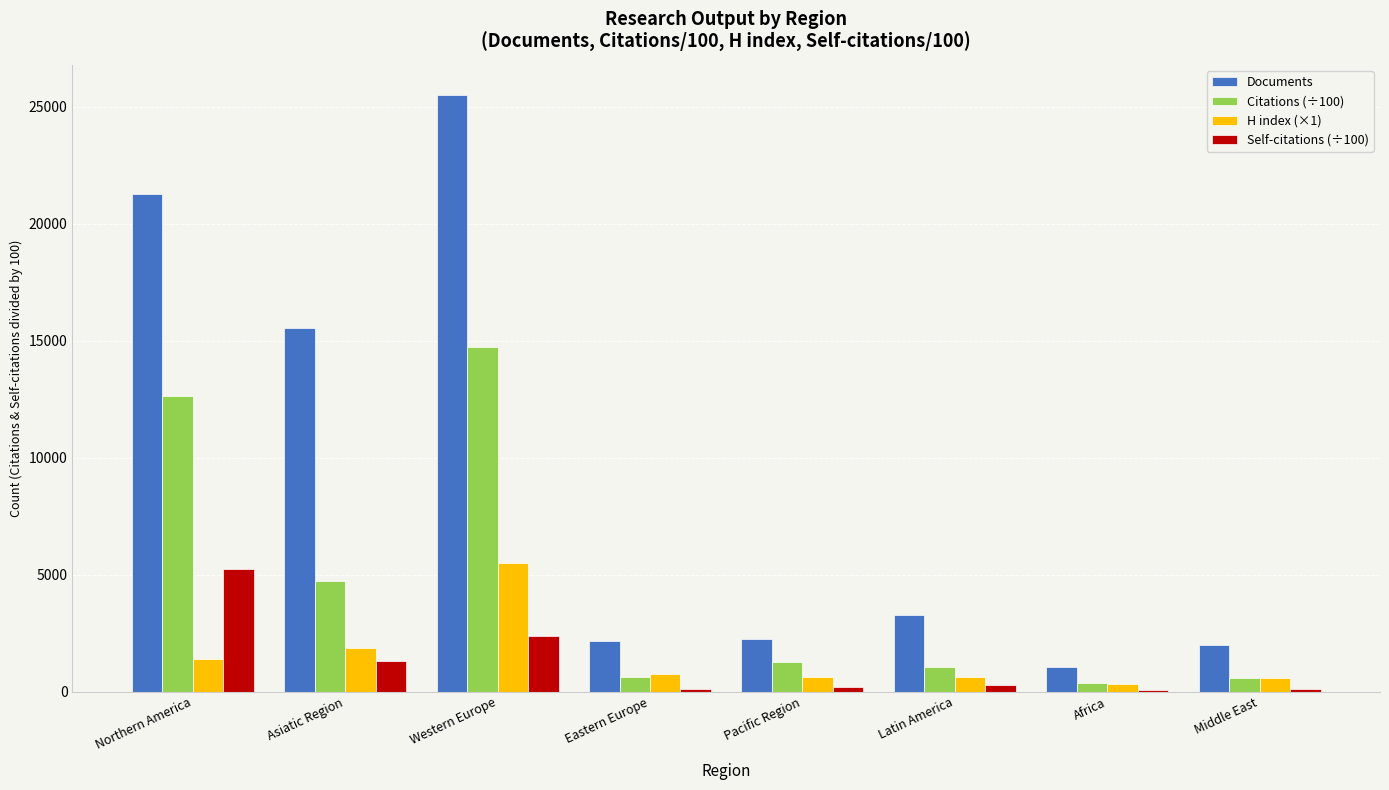

What is the sum of all Self-citations (÷100) values?

9669.8